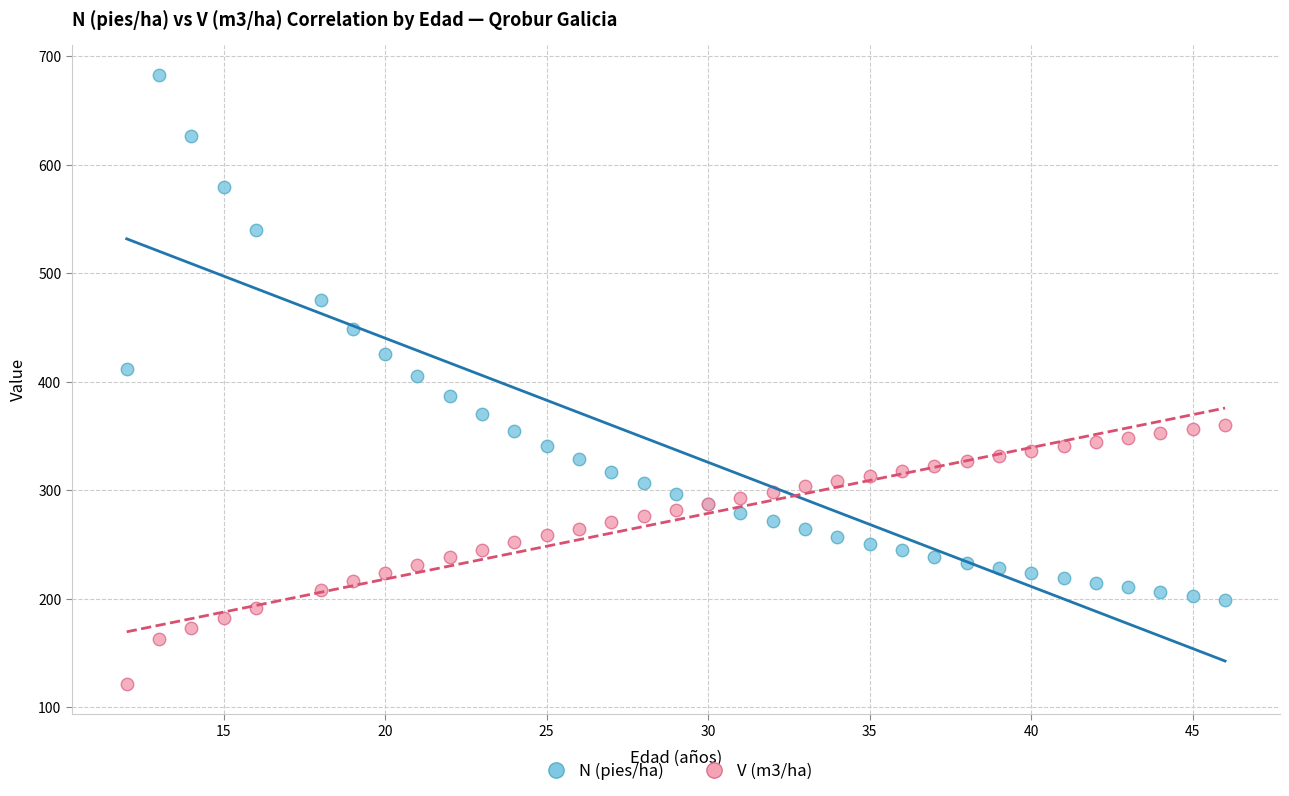

What is the X range (max minus min) for the scatter plot?

34.0